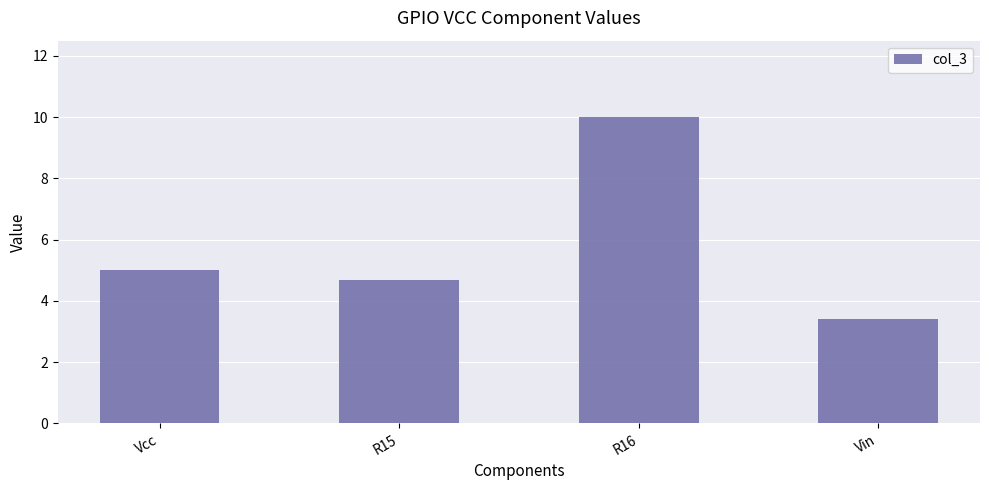

How many bars are there in total?

4